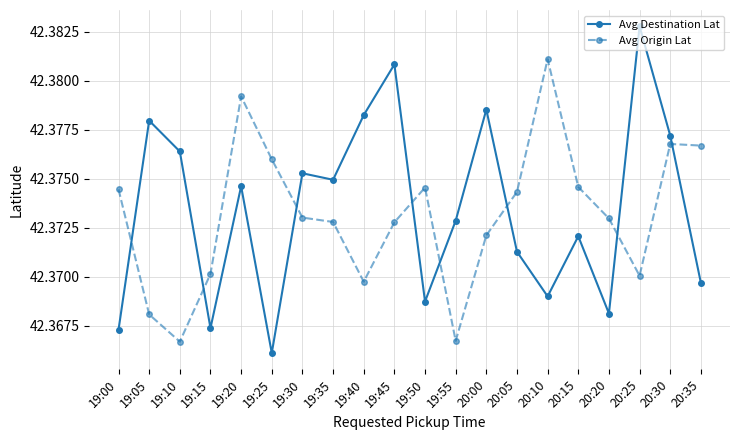

Count the Avg Destination Lat values in the range 42 to 43.

20